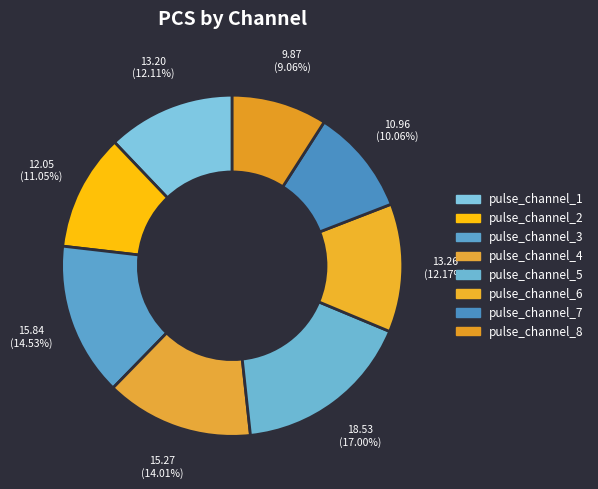

Combined, what portion of the pie is pulse_channel_6 and pulse_channel_2?

23.2%